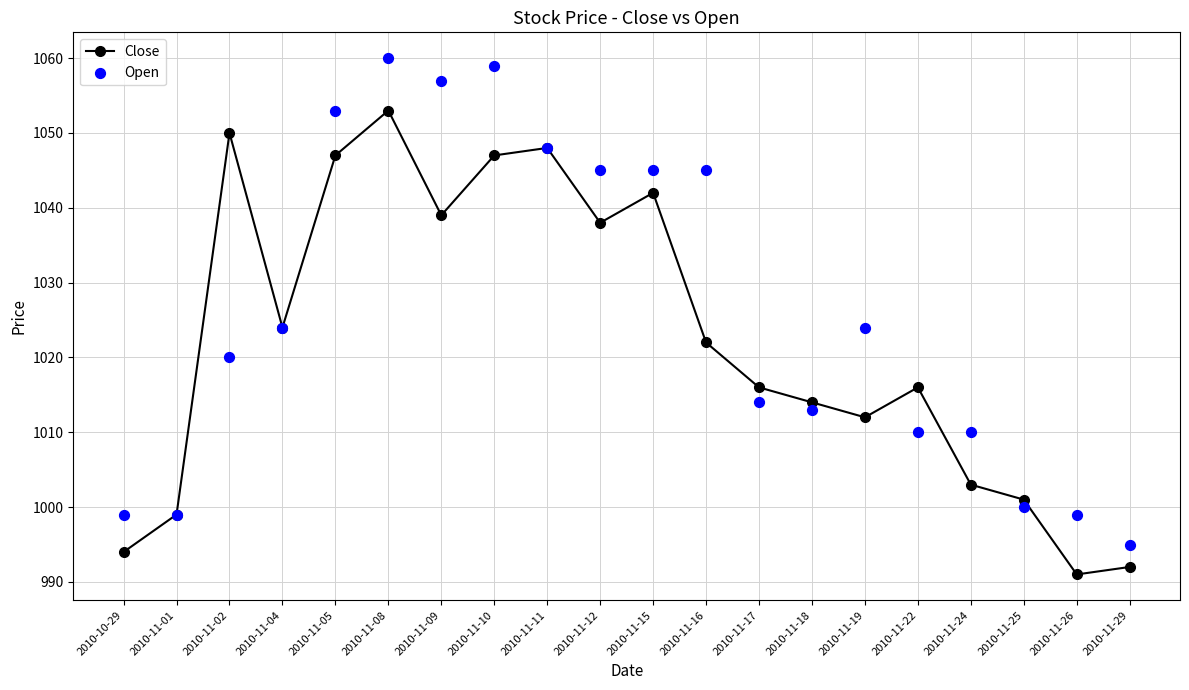

Which series contains the lowest Y value?

Close